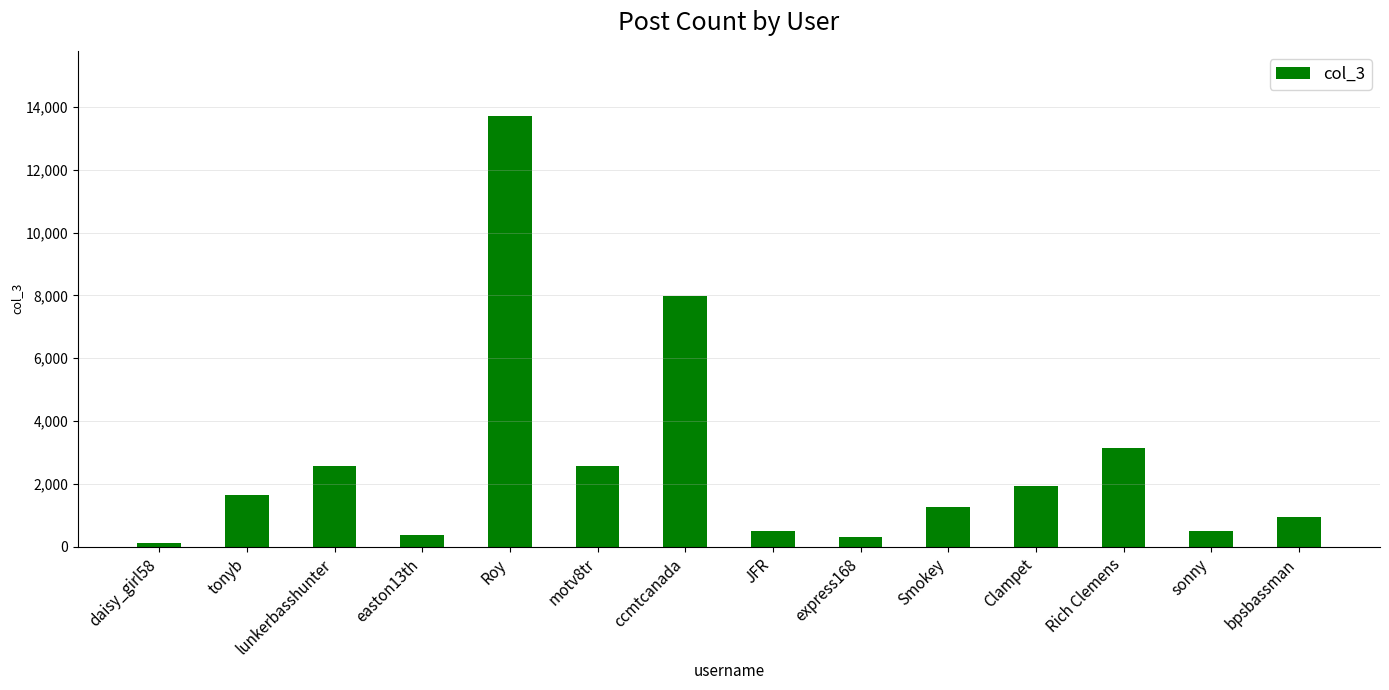

What is the change in value from lunkerbasshunter to Smokey?

-1307